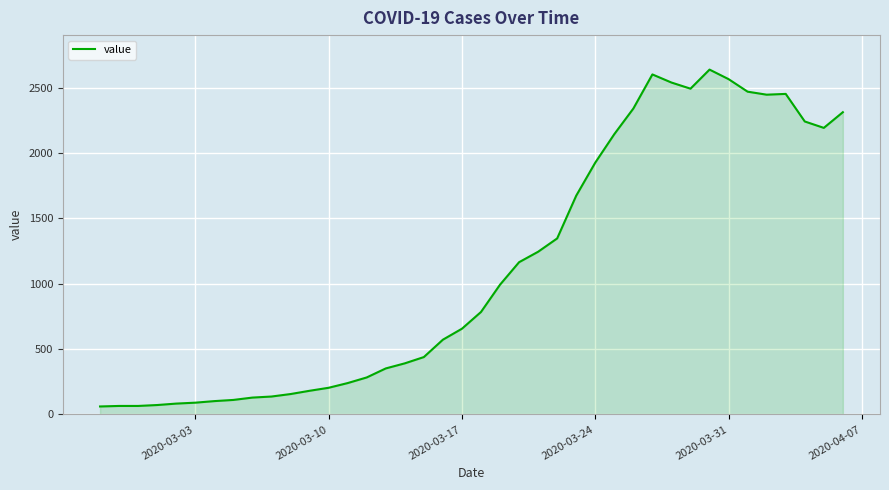

How many lines are shown in the chart?

1